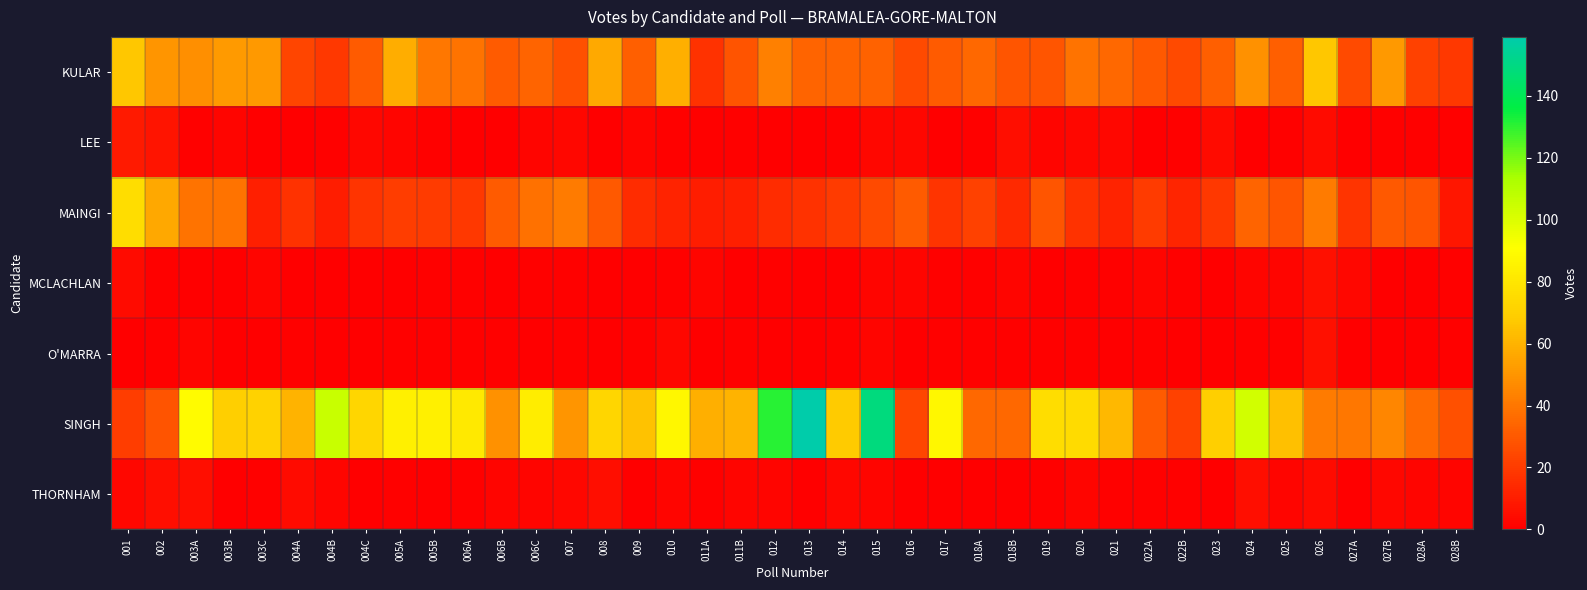

Which series has the widest spread of values?

SINGH